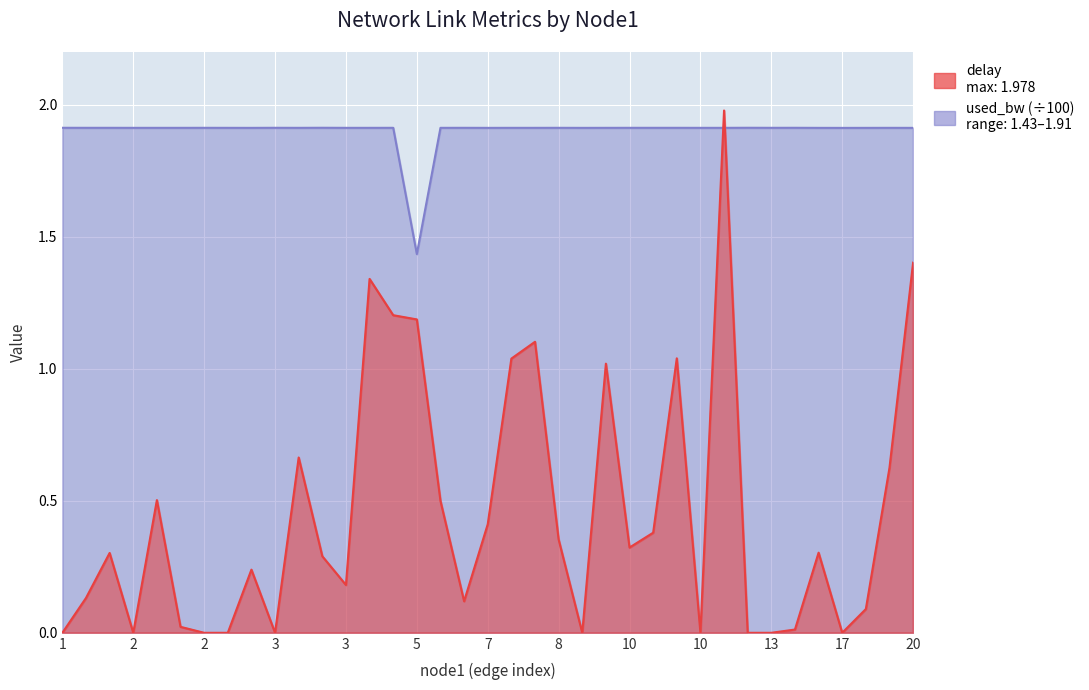

Where do delay and used_bw first cross each other?

10 and 12